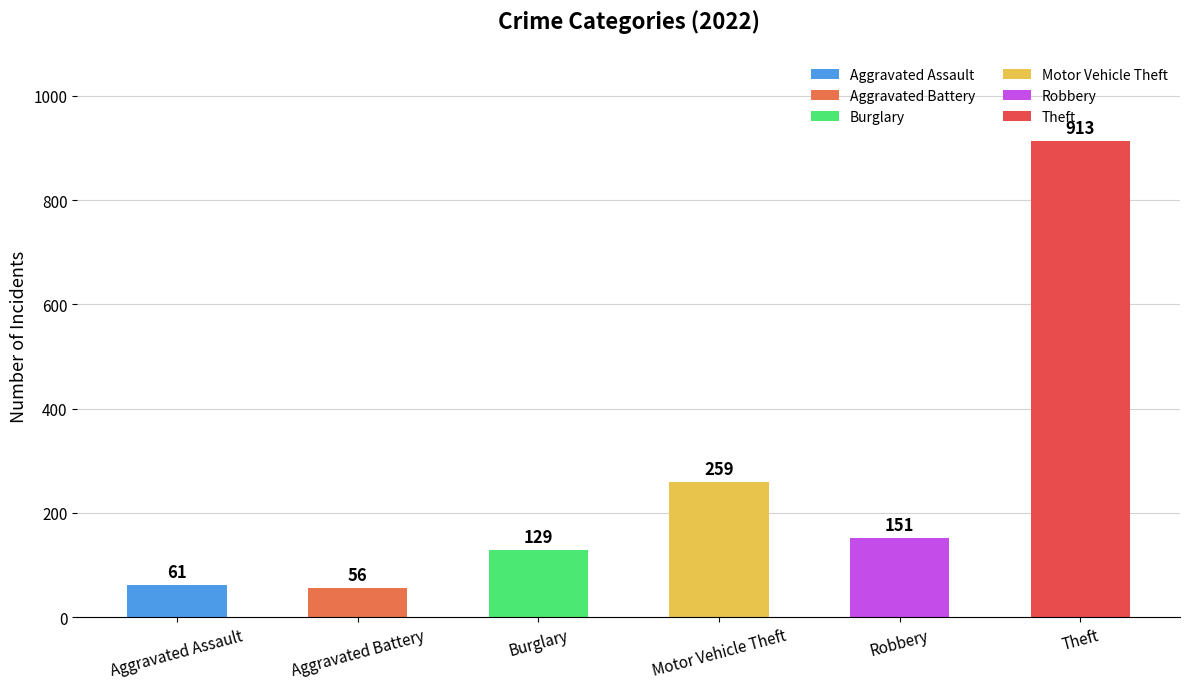

Rank the categories by value from lowest to highest.

Aggravated Battery, Aggravated Assault, Burglary, Robbery, Motor Vehicle Theft, Theft